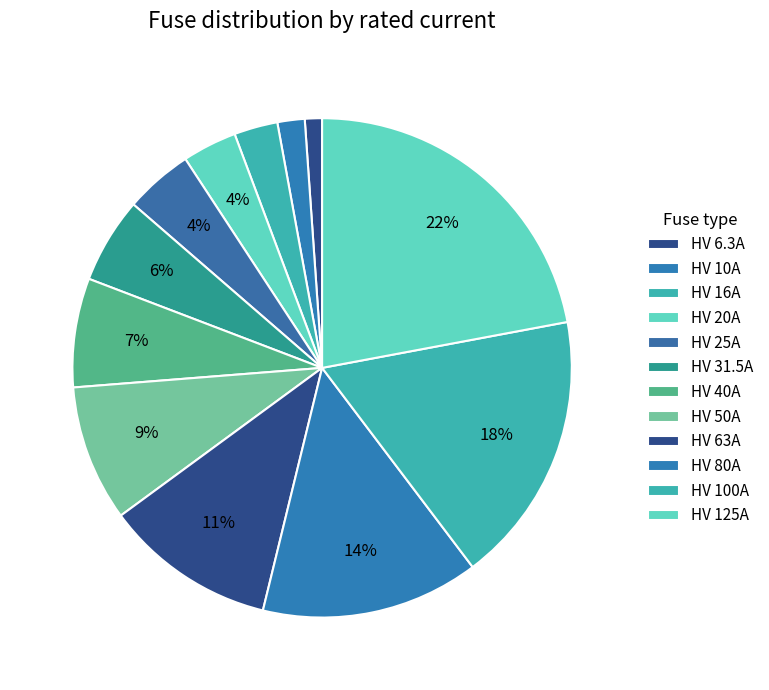

Which slice is the largest?

HV 125A